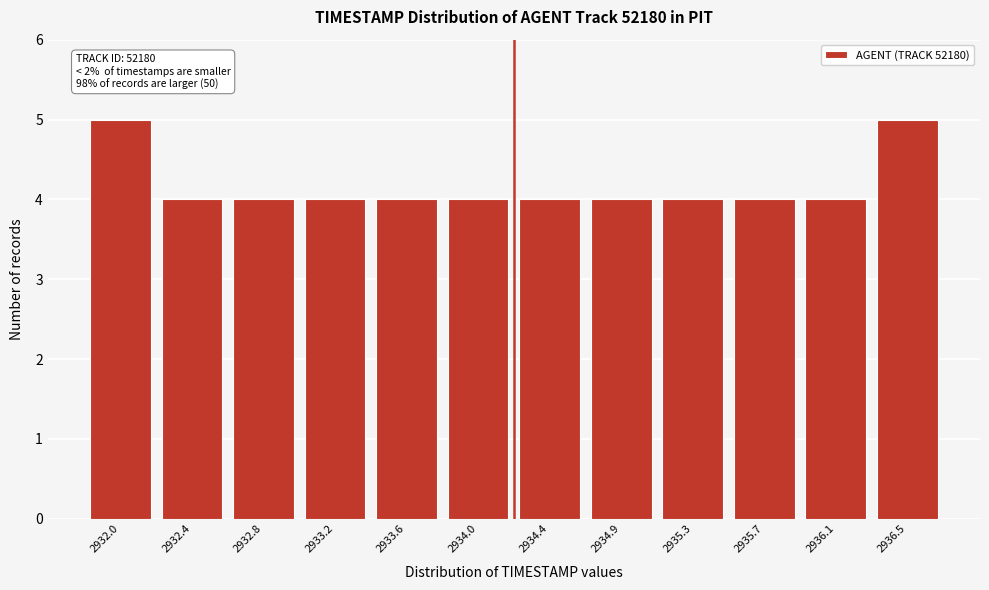

Reading left to right, list all the values displayed in this chart.

5	4	4	4	4	4	4	4	4	4	4	5